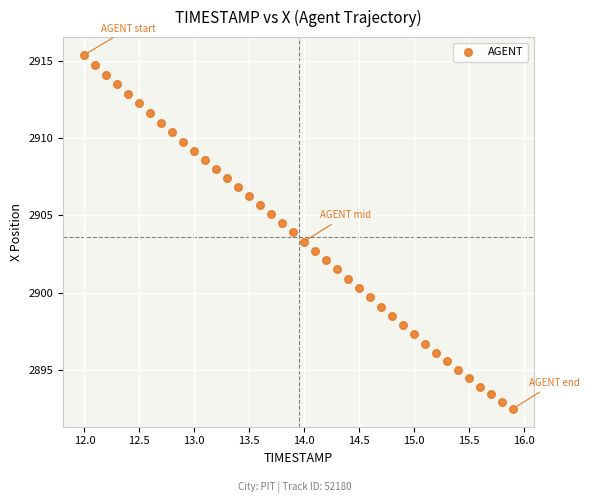

What is the range of X values (max minus min)?

3.9